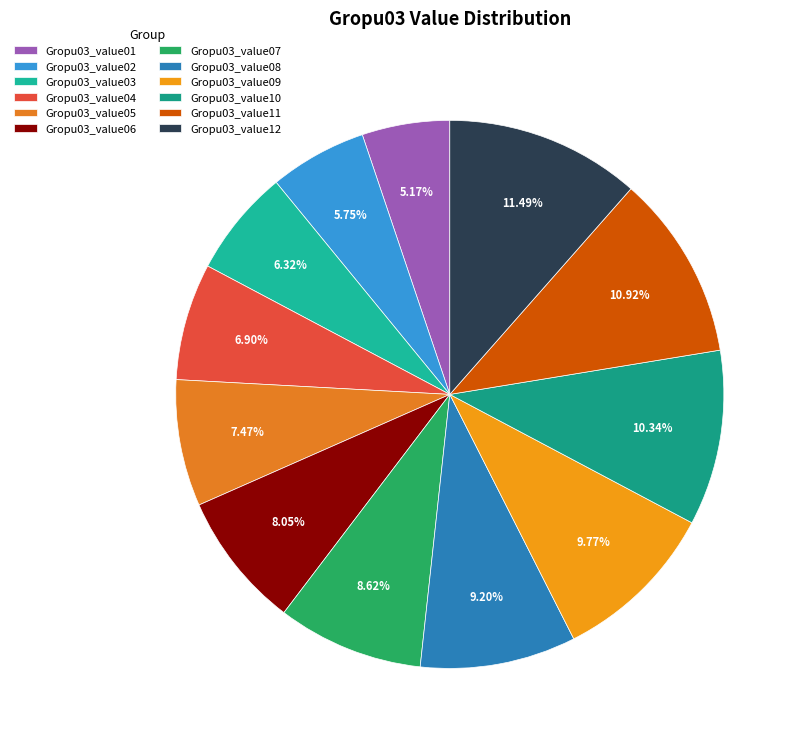

How many slices are in this pie chart?

12